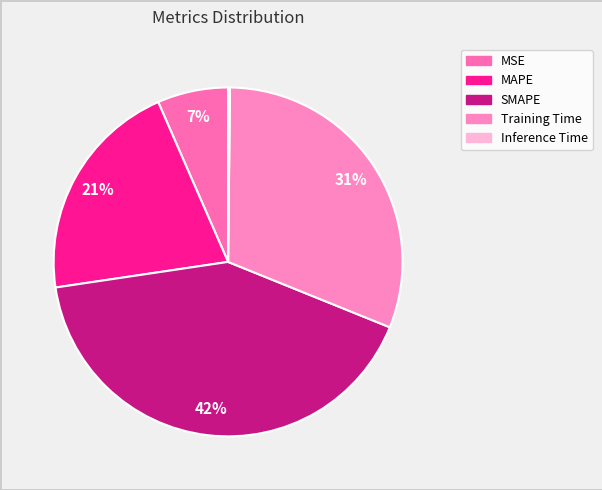

To the nearest percent, what is the difference between the Training Time and MSE slice percentages?

24%